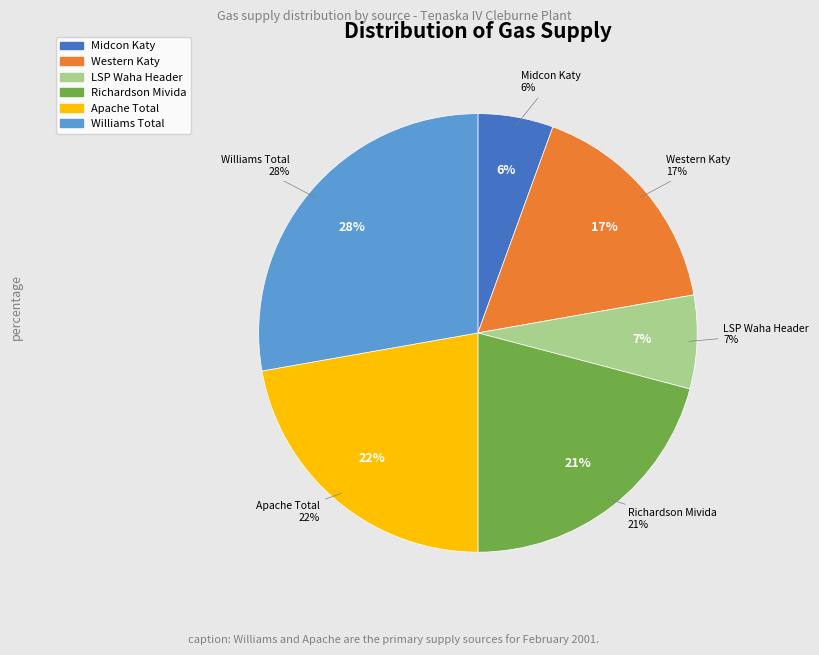

Combined, do LSP Waha Header and Williams Total account for over 50%?

No